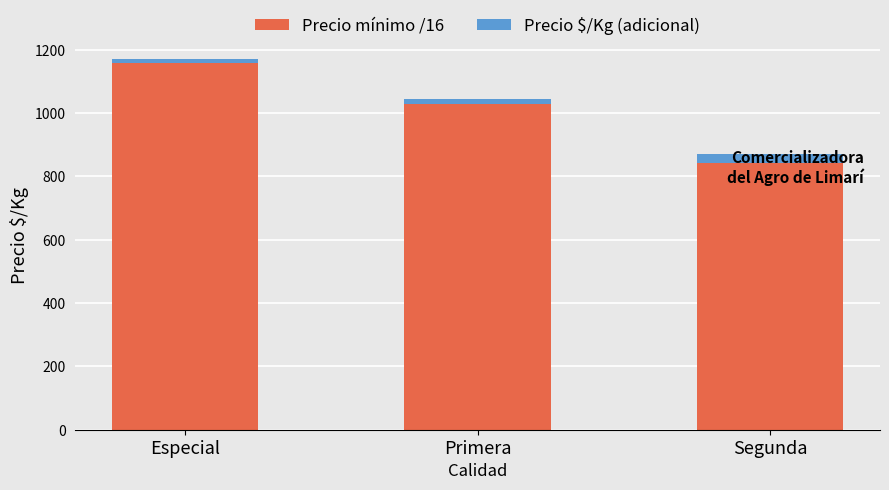

At which category is the sum across all series the highest?

Especial